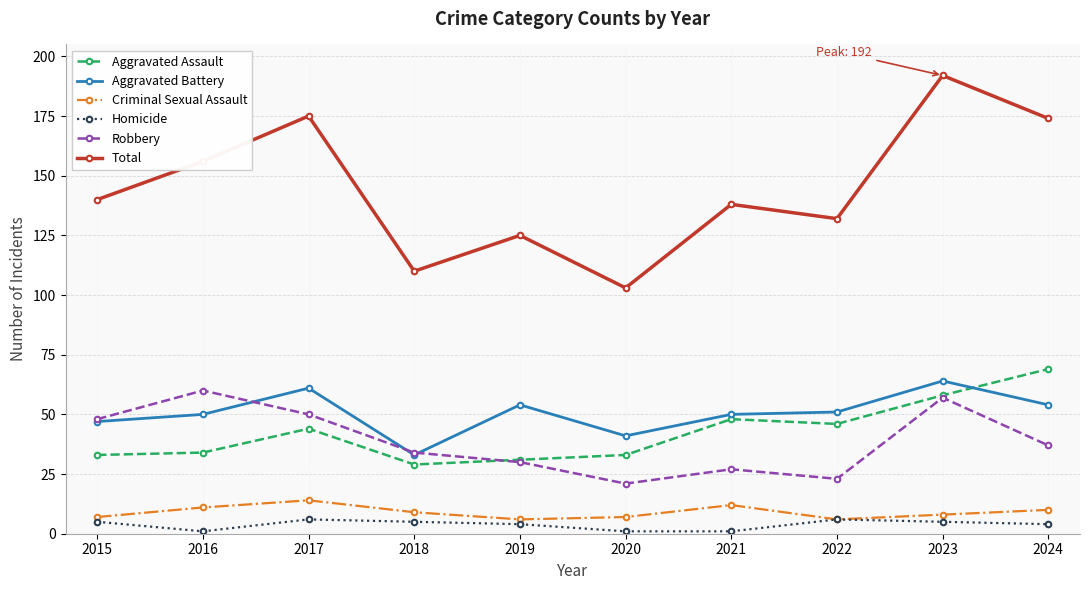

What is the sum of the Aggravated Battery values at 2019 and 2015?

101